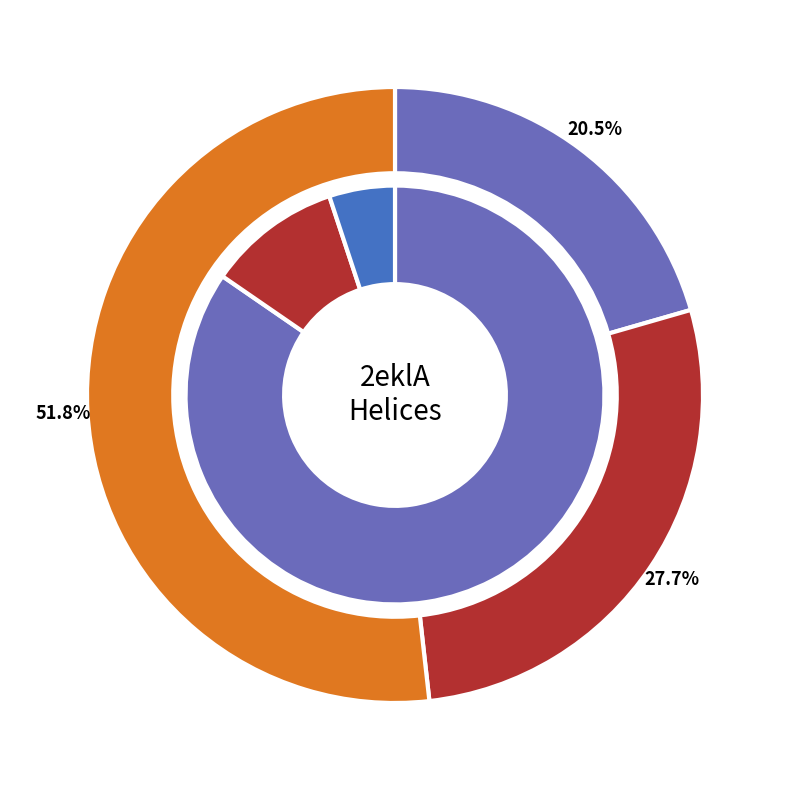

True or false: 109 accounts for 30% of the total.

False